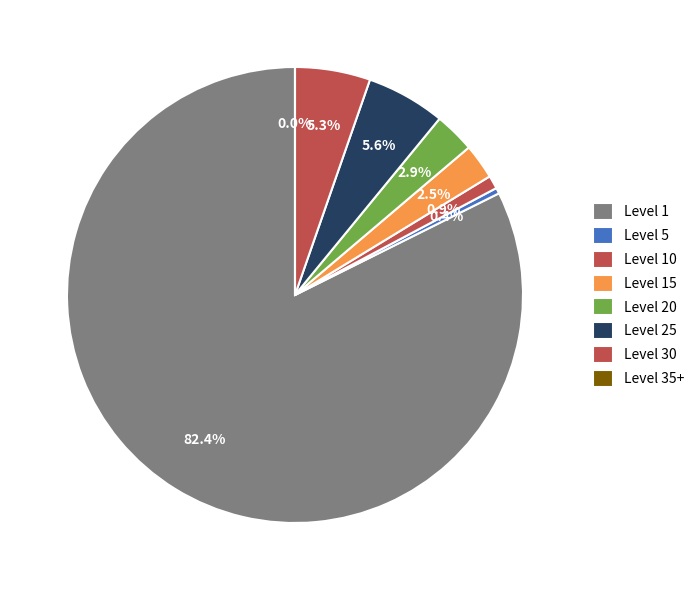

True or false: Shepherd's Pie accounts for 6% of the total.

False